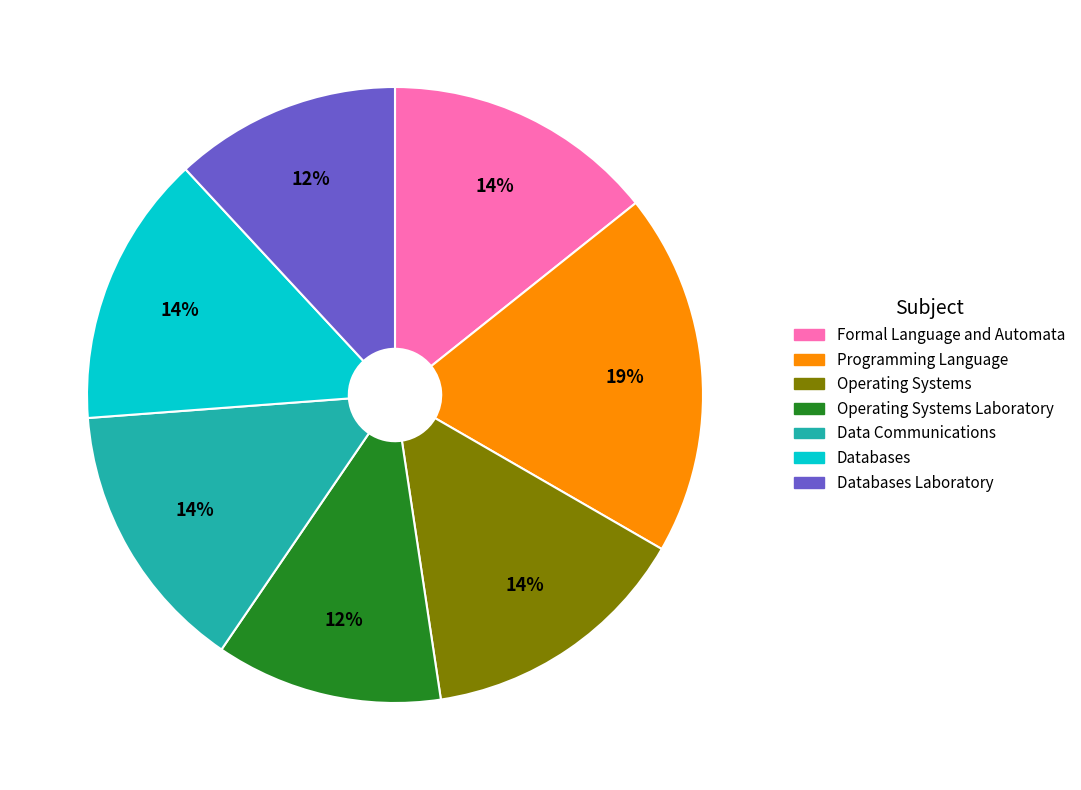

Does any single category account for the majority?

No